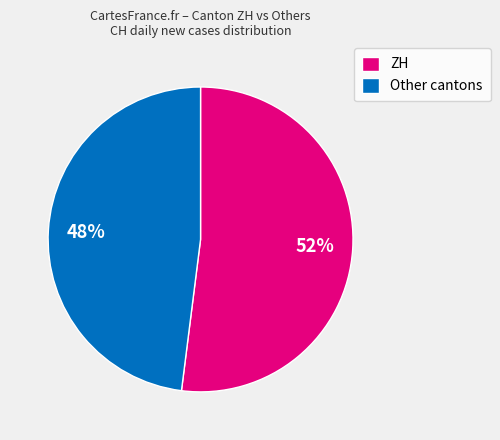

Is the sum of ZH and Other cantons greater than half?

Yes